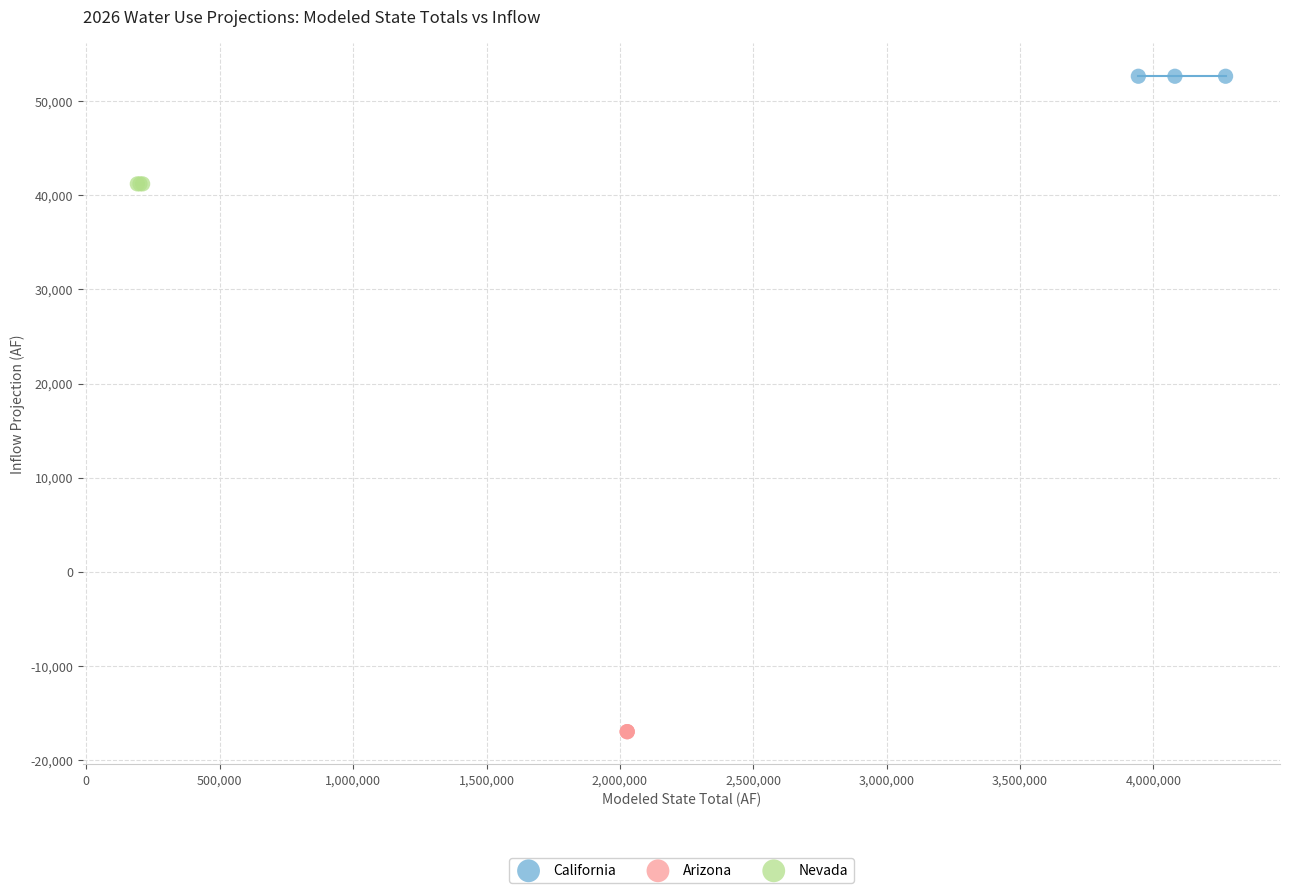

Which series contains the lowest Y value?

Arizona